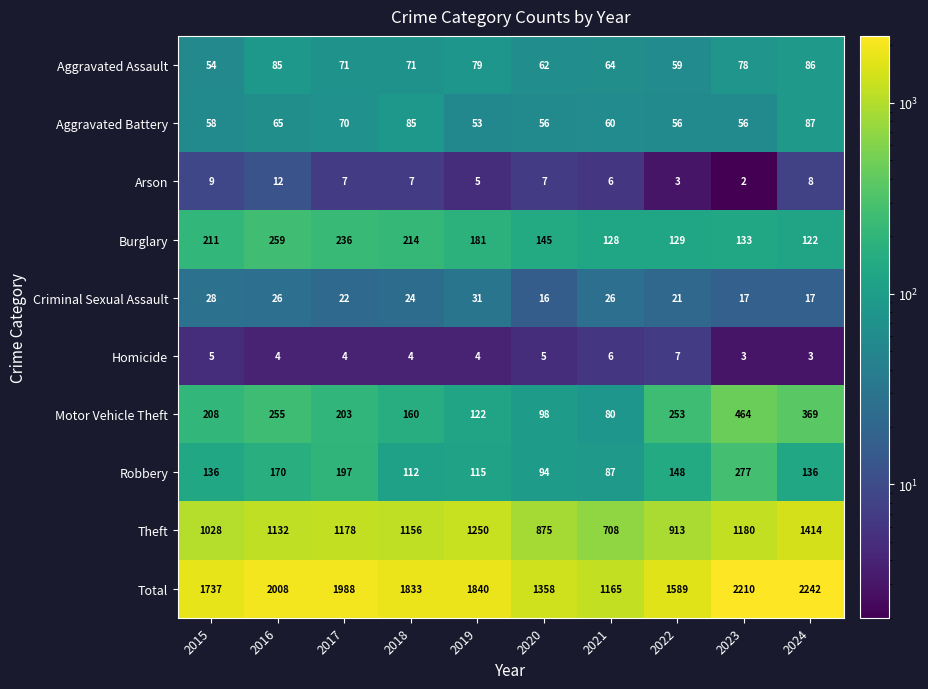

Between 2016 and 2020, which series saw the biggest shift?

Total